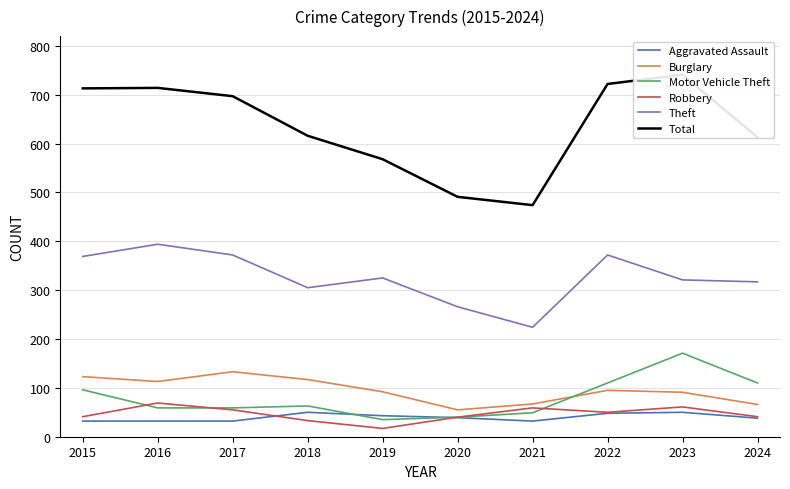

Where is the first local minimum for Total?

2021